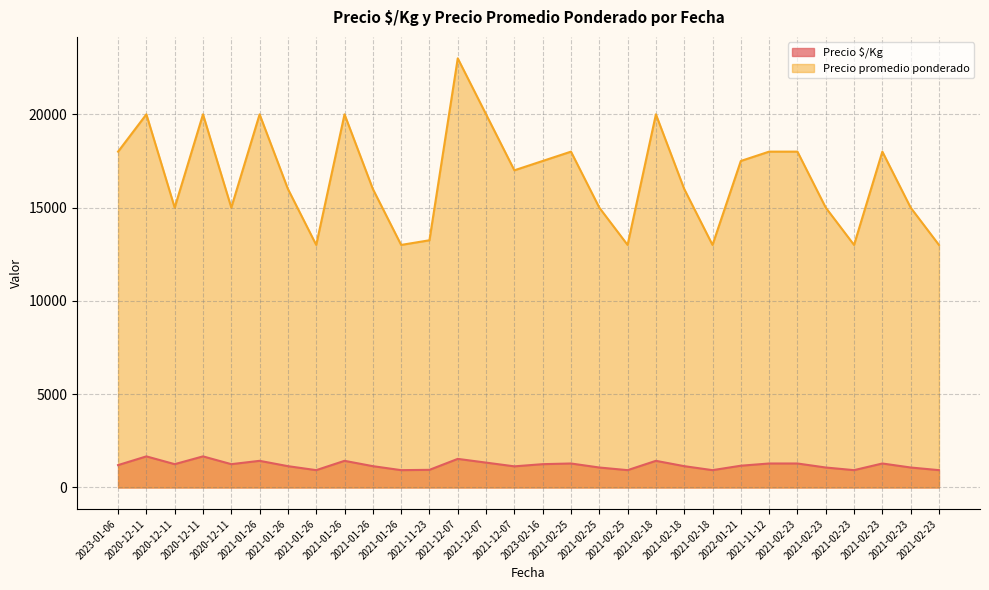

What is the lowest value of the Precio promedio ponderado series?

13000